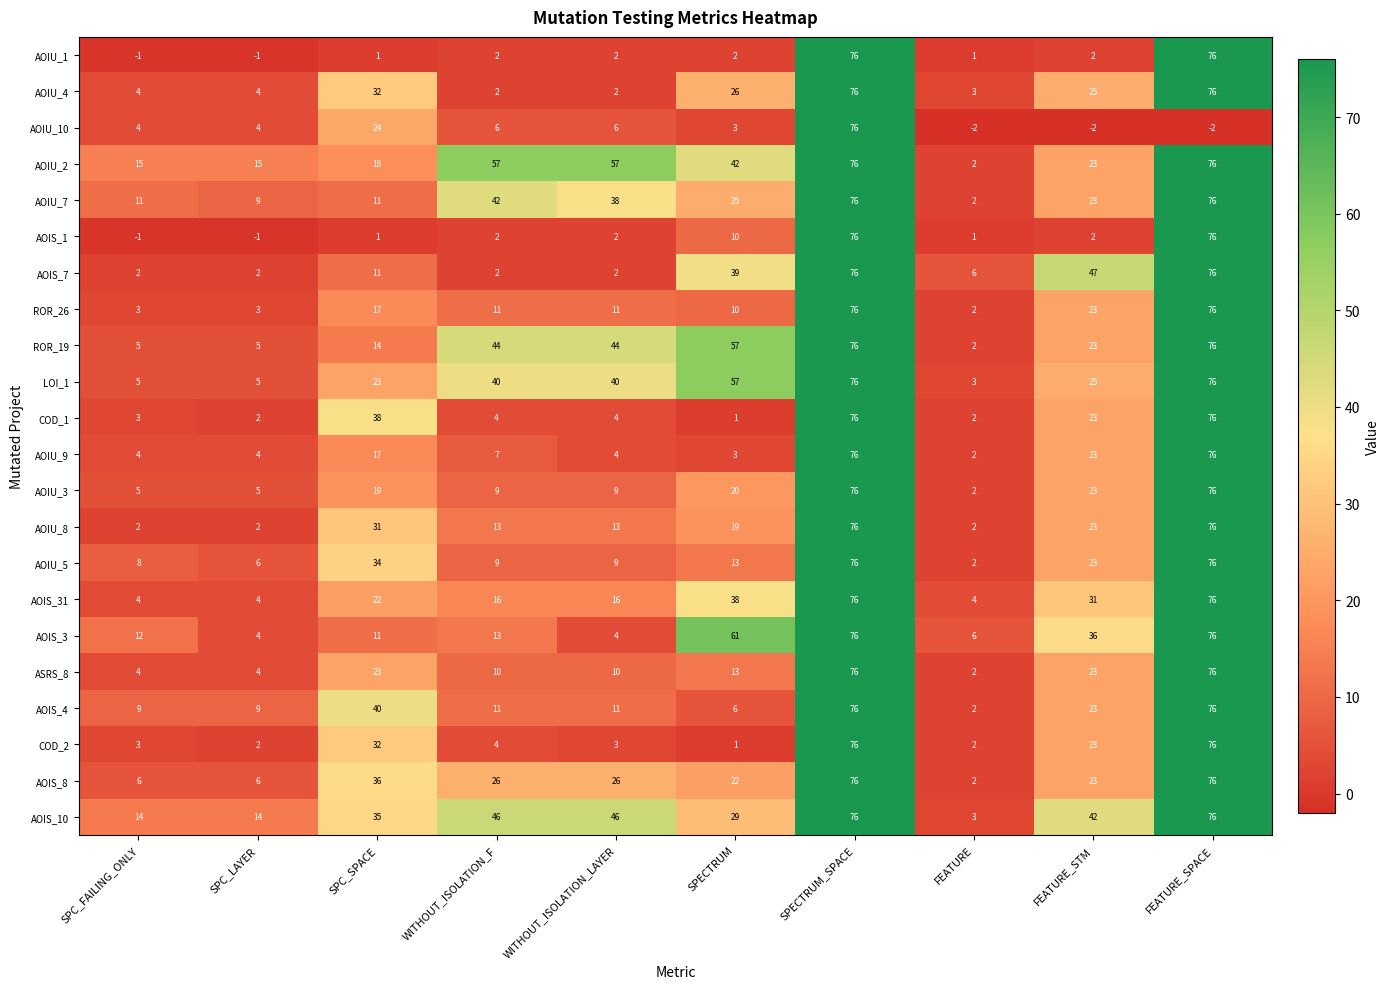

Which series changed the most between SPC_LAYER and FEATURE?

AOIU_2